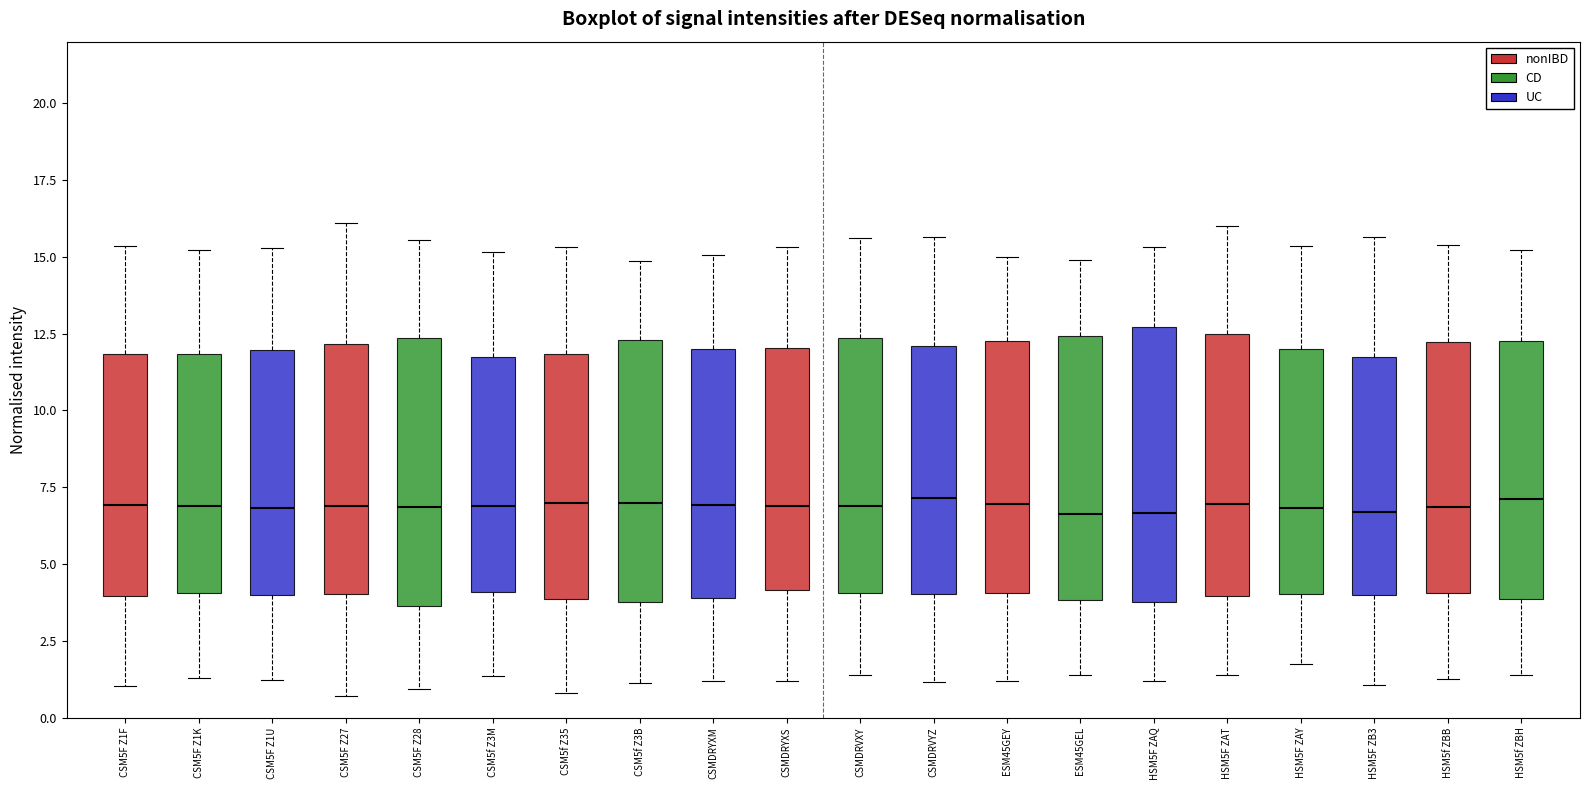

Reading left to right, read every box against the y-axis: the position of its median line, the range the box covers, and the ends of its whiskers. The values are not printed on the chart, so give them approximately, as read against the axis.

CSM5F Z1F: median 7.0, box 4.0 to 12.0, whiskers 1.0 to 15.5
CSM5F Z1K: median 7.0, box 4.0 to 12.0, whiskers 1.5 to 15.0
CSM5F Z1U: median 7.0, box 4.0 to 12.0, whiskers 1.0 to 15.5
CSM5F Z27: median 7.0, box 4.0 to 12.0, whiskers 0.5 to 16.0
CSM5F Z28: median 7.0, box 3.5 to 12.5, whiskers 1.0 to 15.5
CSM5f Z3M: median 7.0, box 4.0 to 12.0, whiskers 1.5 to 15.0
CSM5f Z35: median 7.0, box 4.0 to 12.0, whiskers 1.0 to 15.5
CSM5f Z3B: median 7.0, box 4.0 to 12.5, whiskers 1.0 to 15.0
CSMDRYXM: median 7.0, box 4.0 to 12.0, whiskers 1.0 to 15.0
CSMDRYXS: median 7.0, box 4.0 to 12.0, whiskers 1.0 to 15.5
CSMDRVXY: median 7.0, box 4.0 to 12.5, whiskers 1.5 to 15.5
CSMDRVYZ: median 7.0, box 4.0 to 12.0, whiskers 1.0 to 15.5
ESM45GEY: median 7.0, box 4.0 to 12.0, whiskers 1.0 to 15.0
ESM45GEL: median 6.5, box 4.0 to 12.5, whiskers 1.5 to 15.0
HSM5F ZAQ: median 6.5, box 3.5 to 12.5, whiskers 1.0 to 15.5
HSM5F ZAT: median 7.0, box 4.0 to 12.5, whiskers 1.5 to 16.0
HSM5F ZAY: median 7.0, box 4.0 to 12.0, whiskers 1.5 to 15.5
HSM5F ZB3: median 6.5, box 4.0 to 11.5, whiskers 1.0 to 15.5
HSM5f ZBB: median 7.0, box 4.0 to 12.0, whiskers 1.0 to 15.5
HSM5f ZBH: median 7.0, box 4.0 to 12.5, whiskers 1.5 to 15.0